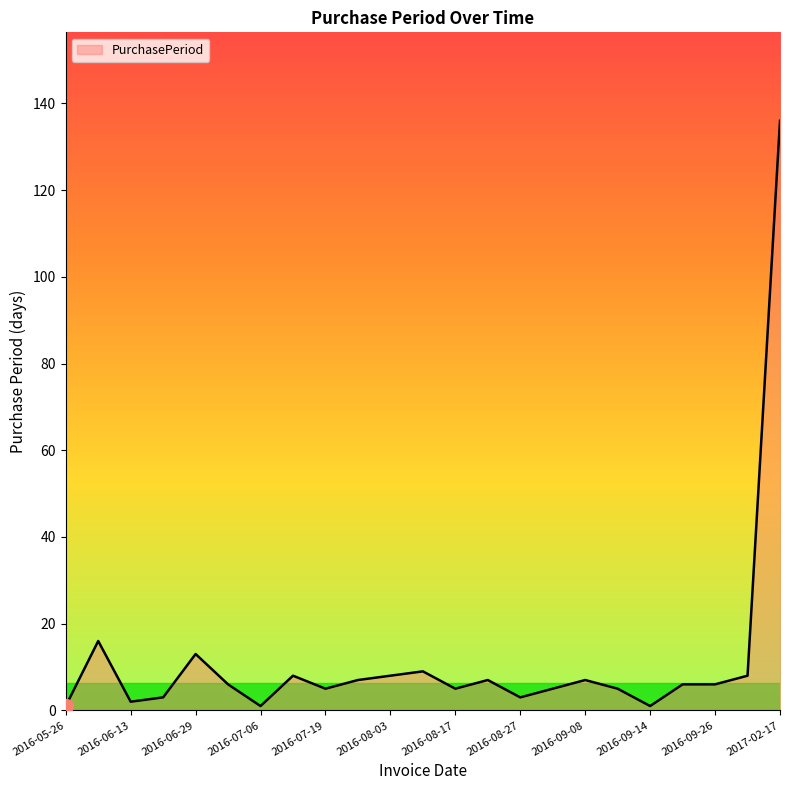

What is the difference between the maximum and minimum values?

135